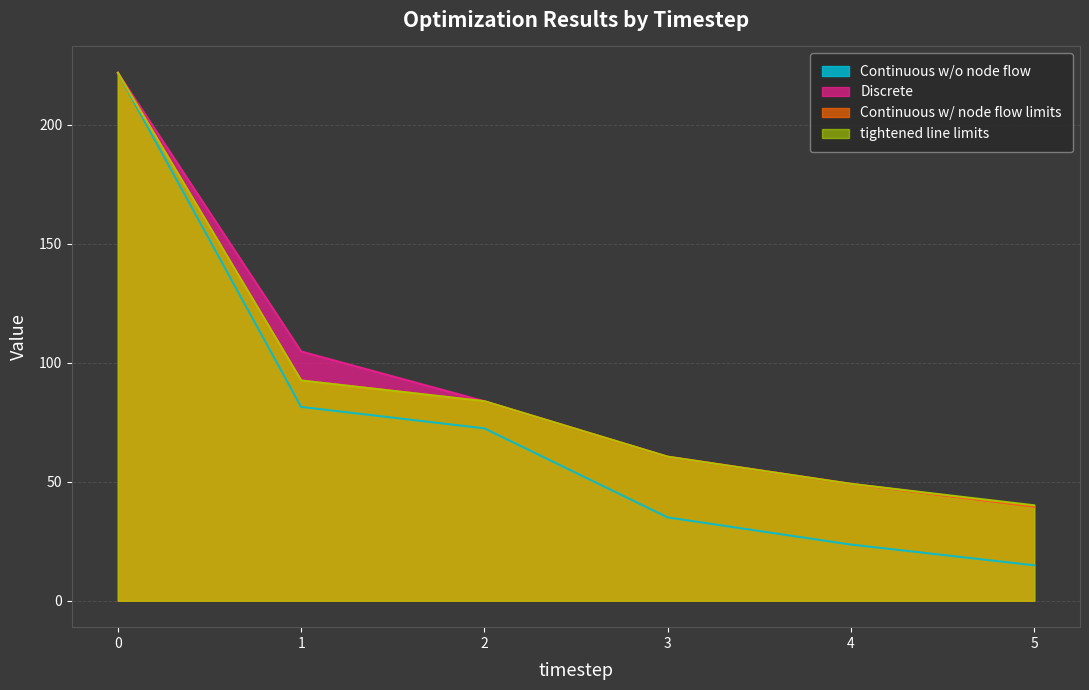

True or false: Discrete and Continuous w/o node flow intersect in this chart.

False